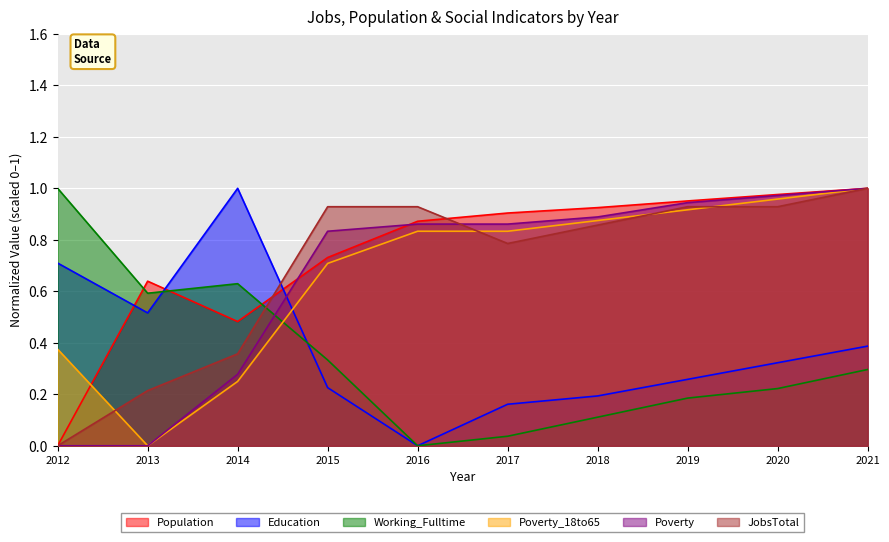

What is the highest value of the Working_Fulltime series?

1.0